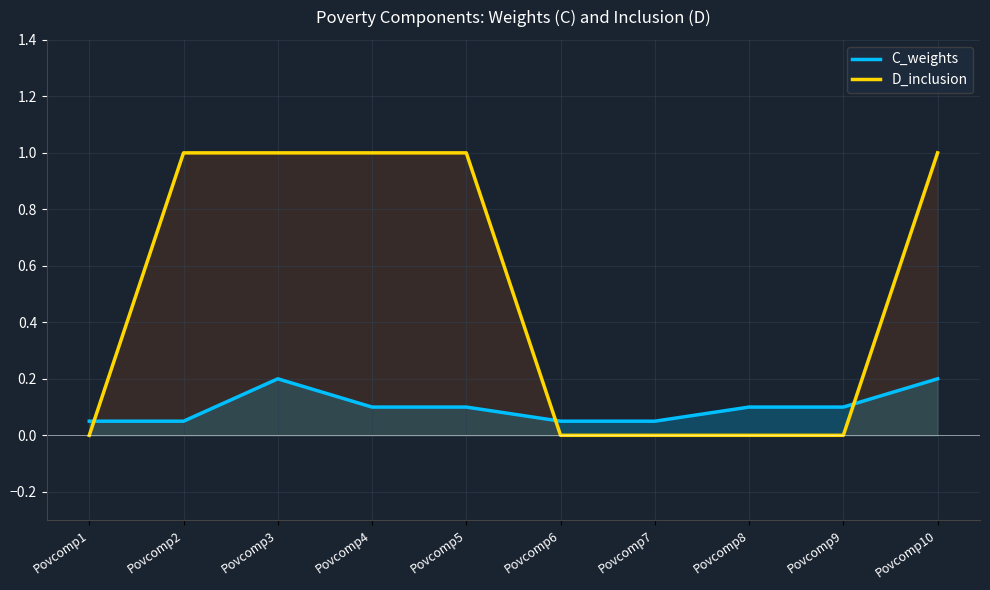

Is it true that D_inclusion equals 0.3 at Povcomp3?

False